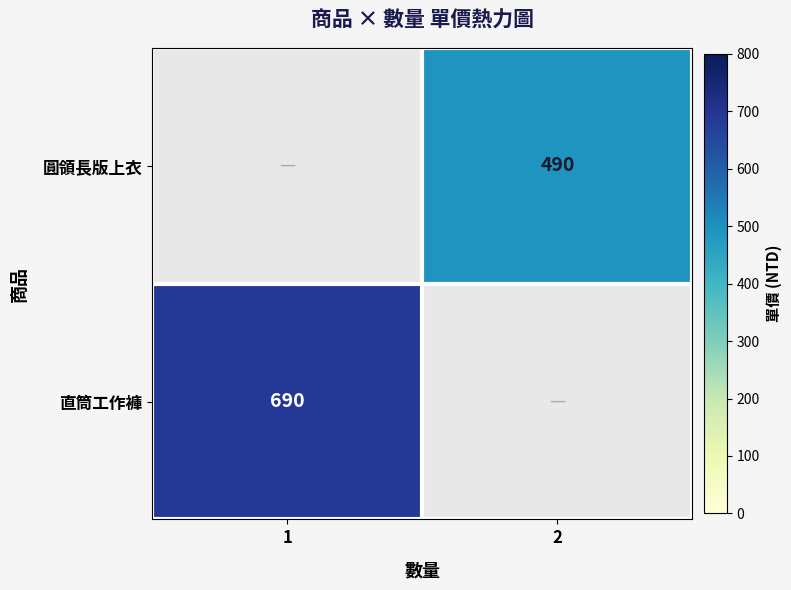

The value of 直筒工作褲 at 1 is 936. True or false?

False